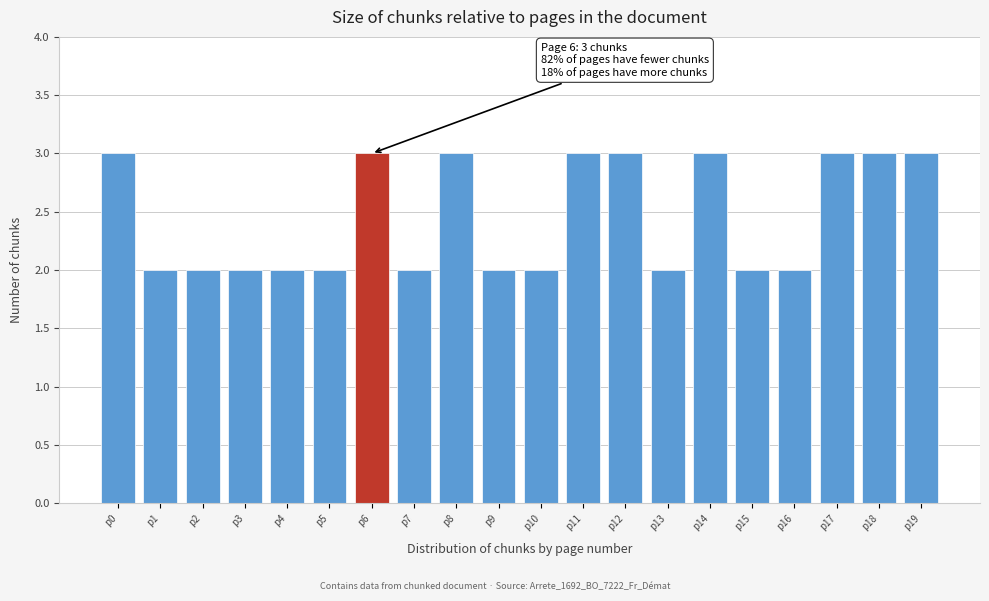

Reading right to left, what are all the values shown in this chart?

p19=3	p18=3	p17=3	p16=2	p15=2	p14=3	p13=2	p12=3	p11=3	p10=2	p9=2	p8=3	p7=2	p6=3	p5=2	p4=2	p3=2	p2=2	p1=2	p0=3